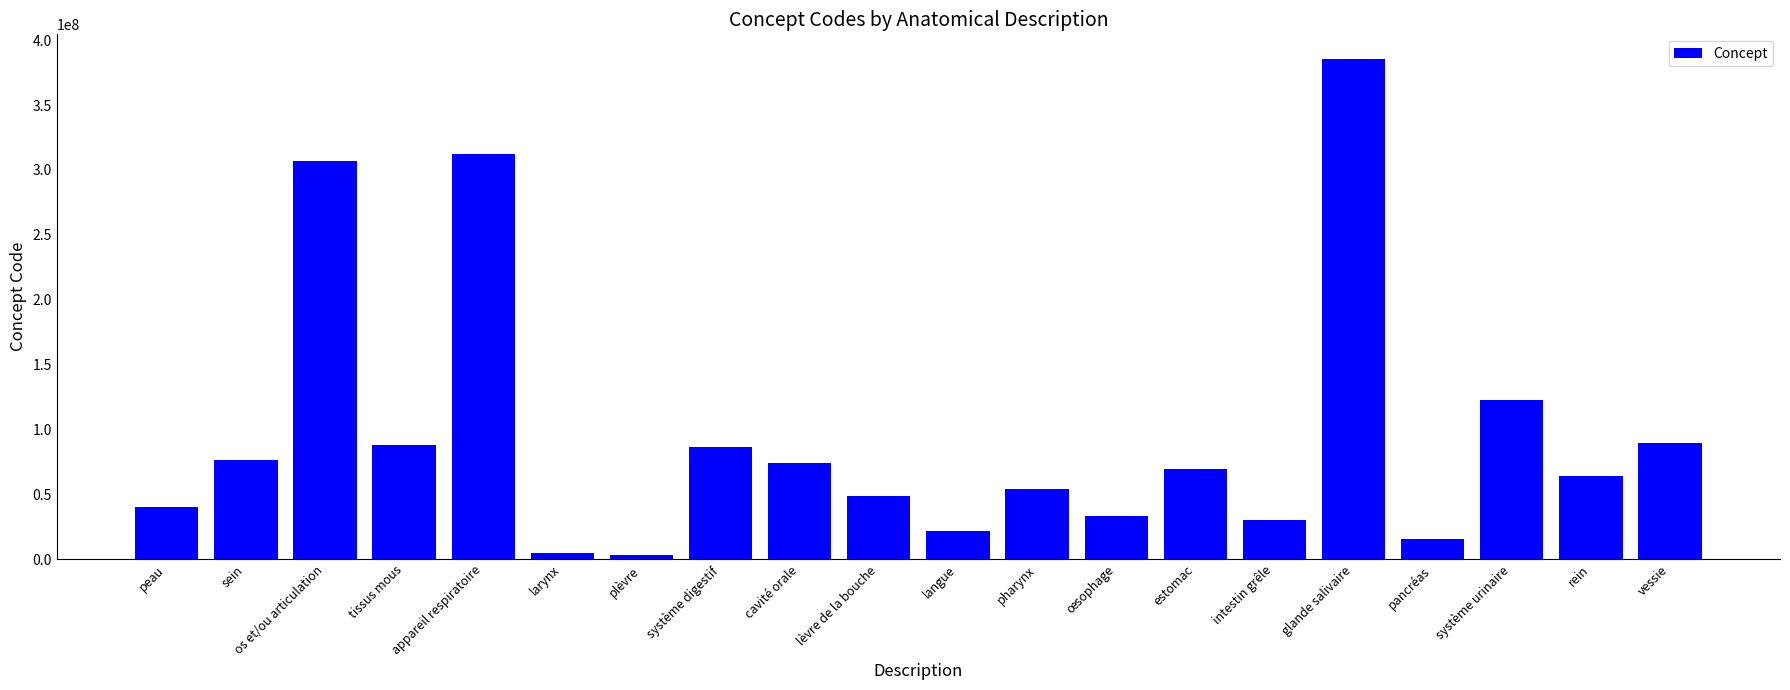

True or false: the data shows 20648234 at lèvre de la bouche.

False